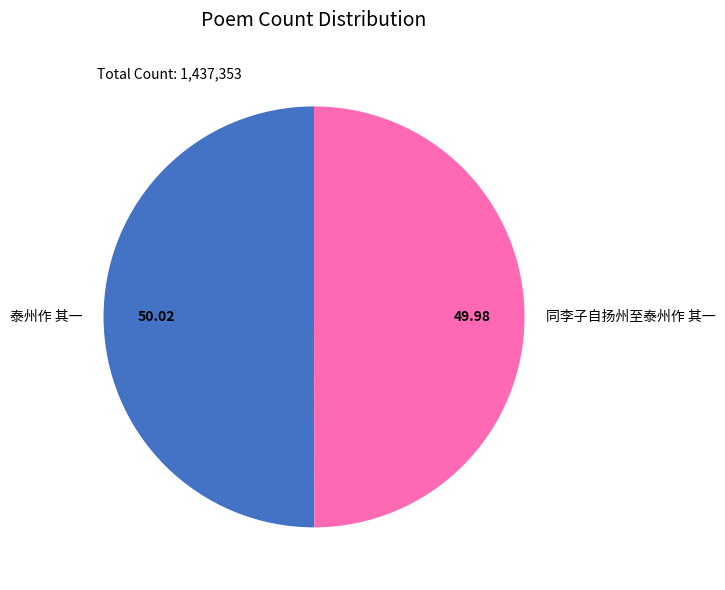

True or false: 同李子自扬州至泰州作 其一 accounts for 44% of the total.

False